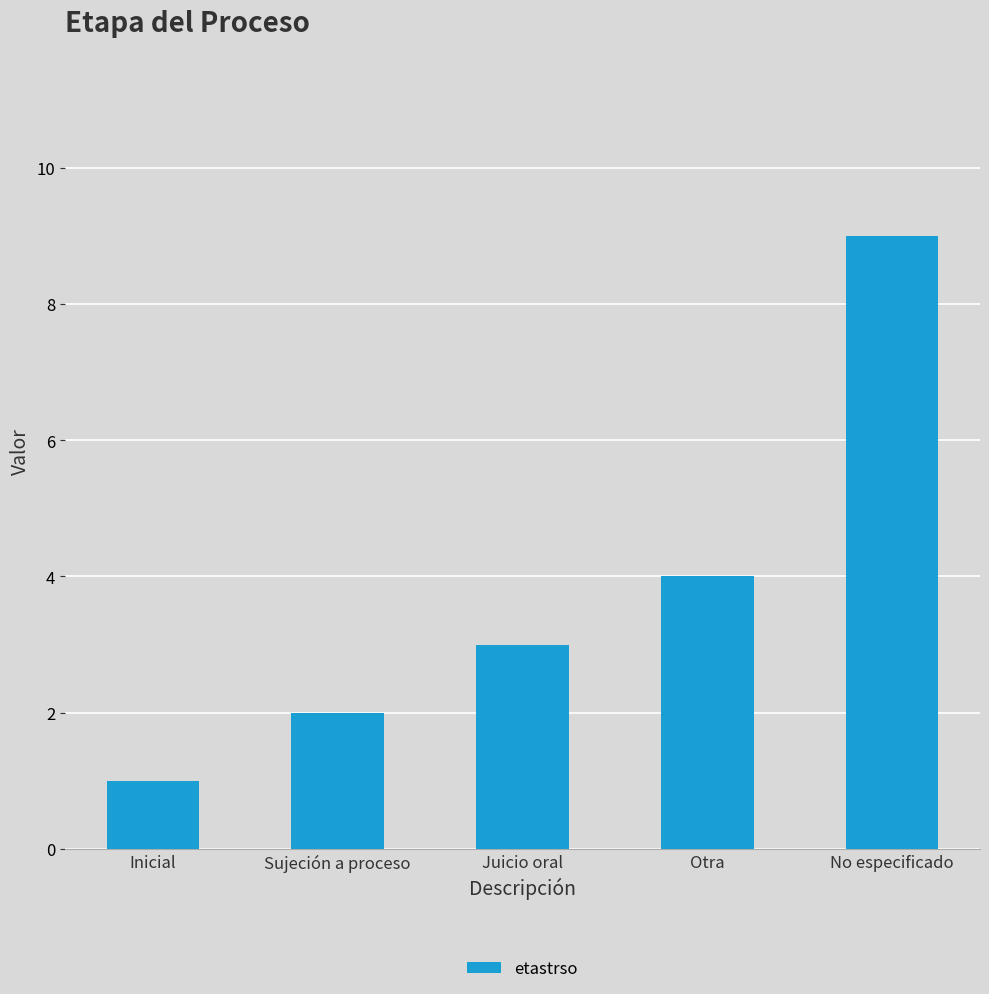

How many distinct data groups are displayed?

1